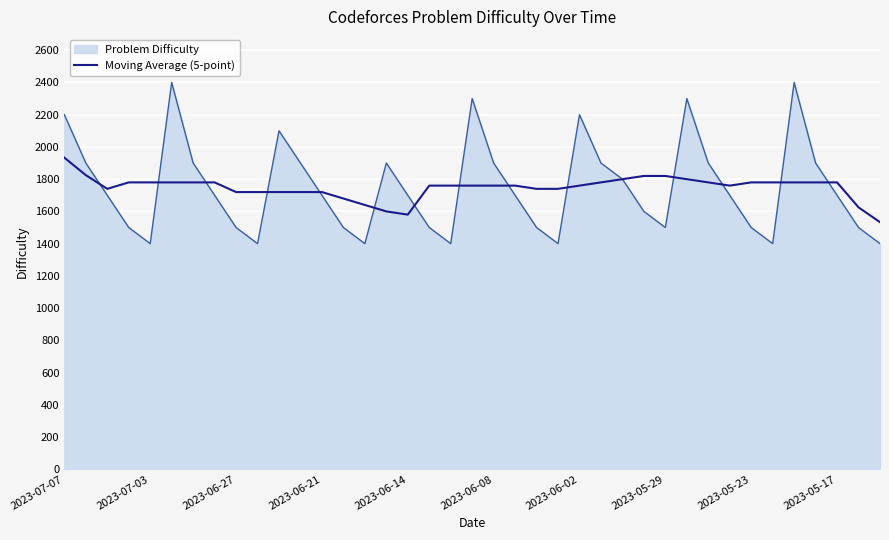

What is the maximum value for Moving Average (5-point)?

1933.3